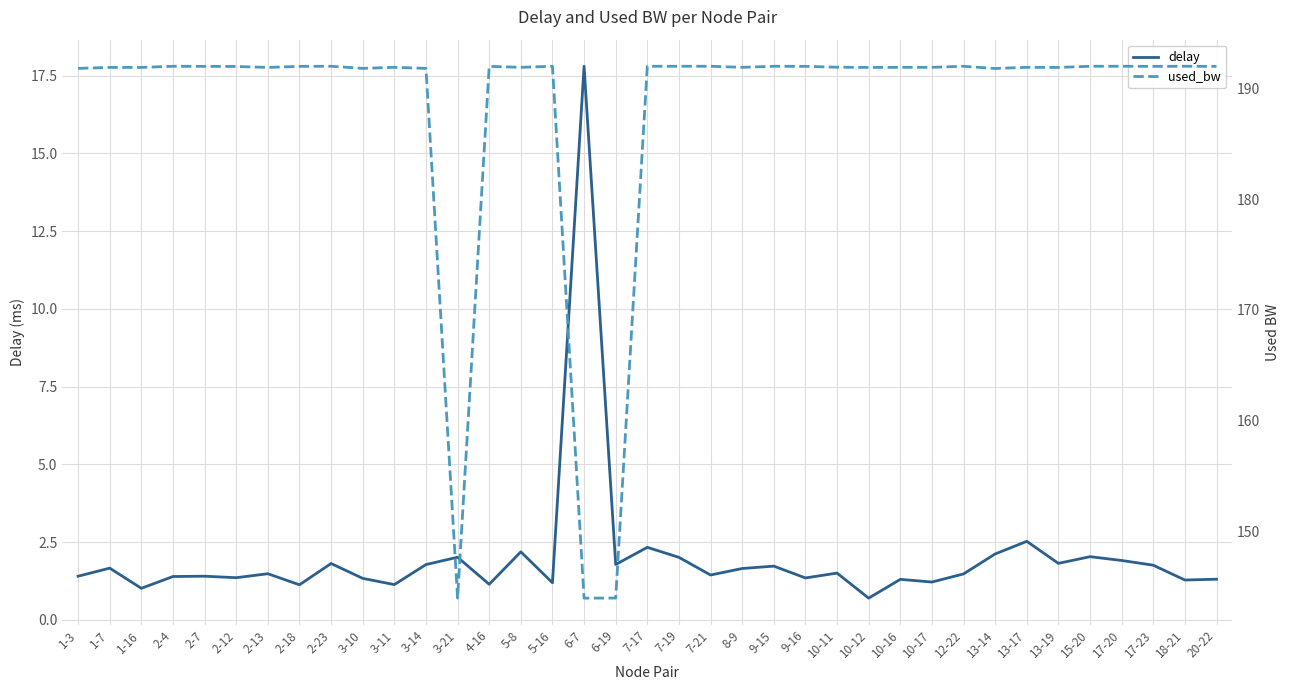

What is the total value across all series at 13-19?

193.7